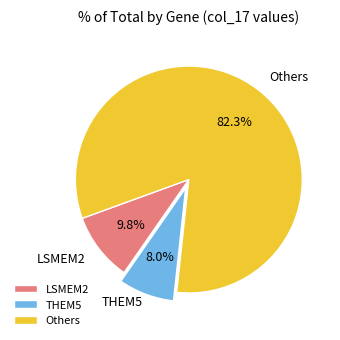

Does LSMEM2 represent more than half of the total?

No